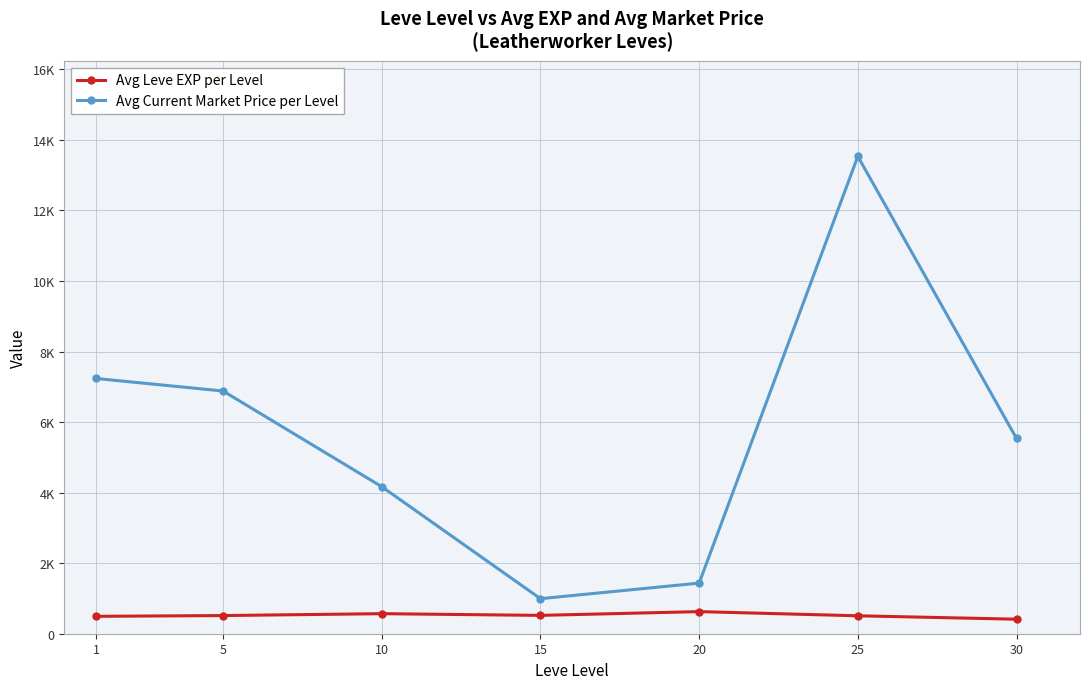

Reading right to left, what are all the values shown in this chart?

Avg Leve EXP per Level: 30=411.7	25=508.3	20=626.7	15=520.0	10=568.3	5=515.0	1=493.3
Avg Current Market Price per Level: 30=5535.3	25=13533.7	20=1435.2	15=993.7	10=4168.2	5=6880.5	1=7236.2